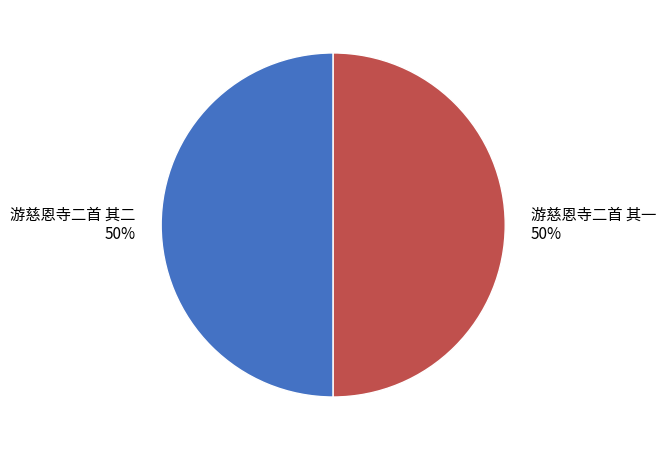

True or false: 游慈恩寺二首 其一 accounts for 50% of the total.

True